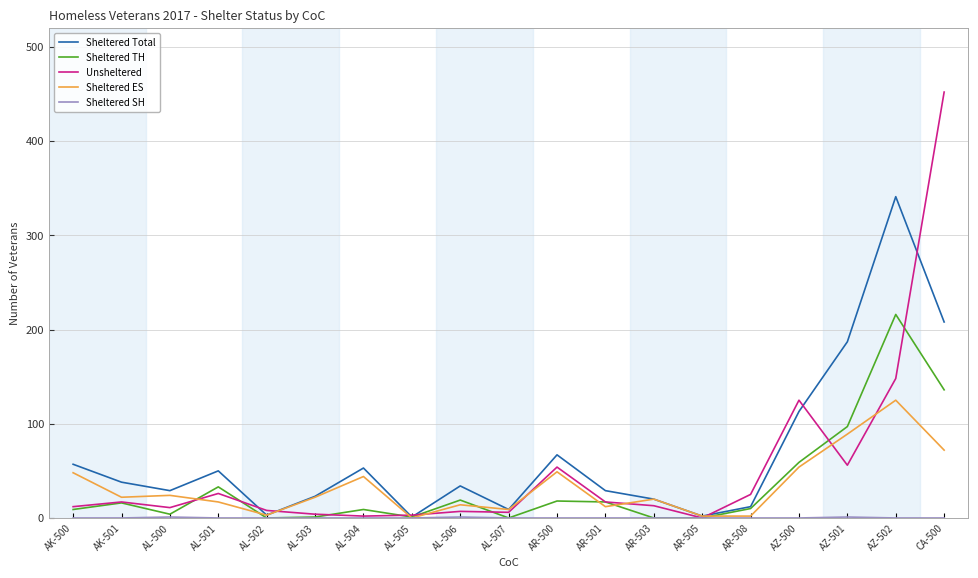

Which series changed the most between AR-501 and CA-500?

Unsheltered